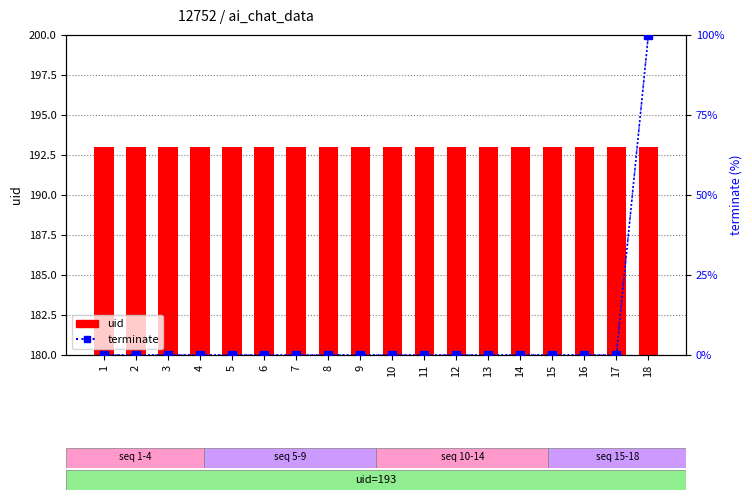

Between 4 and 16, which is larger?

4